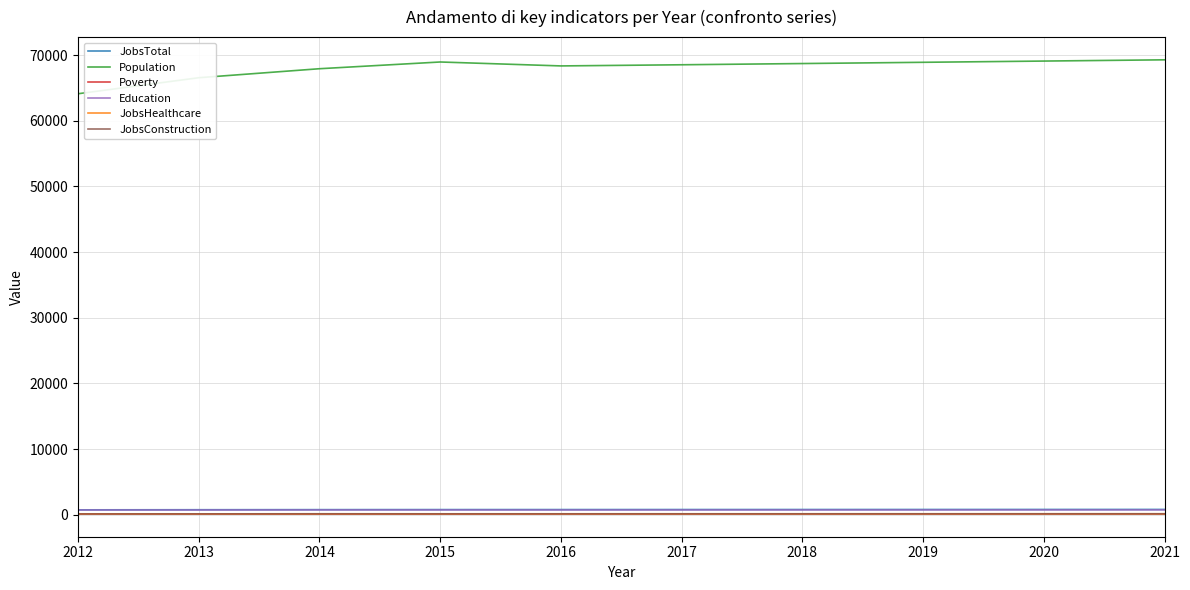

Which series has the widest spread of values?

Population